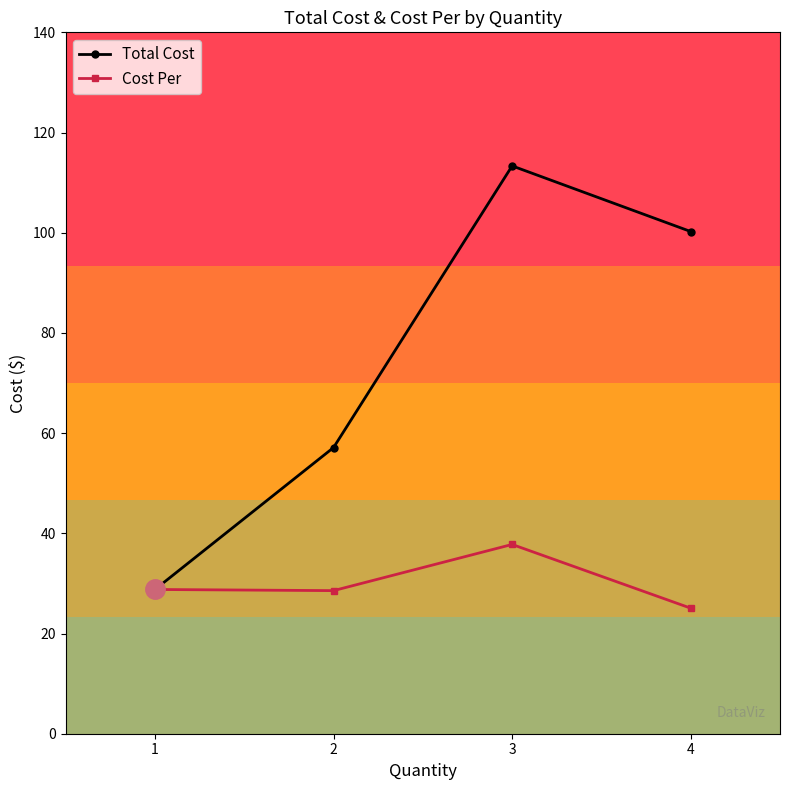

Is the value of Cost Per at 1 greater than the value of Total Cost at 4?

No